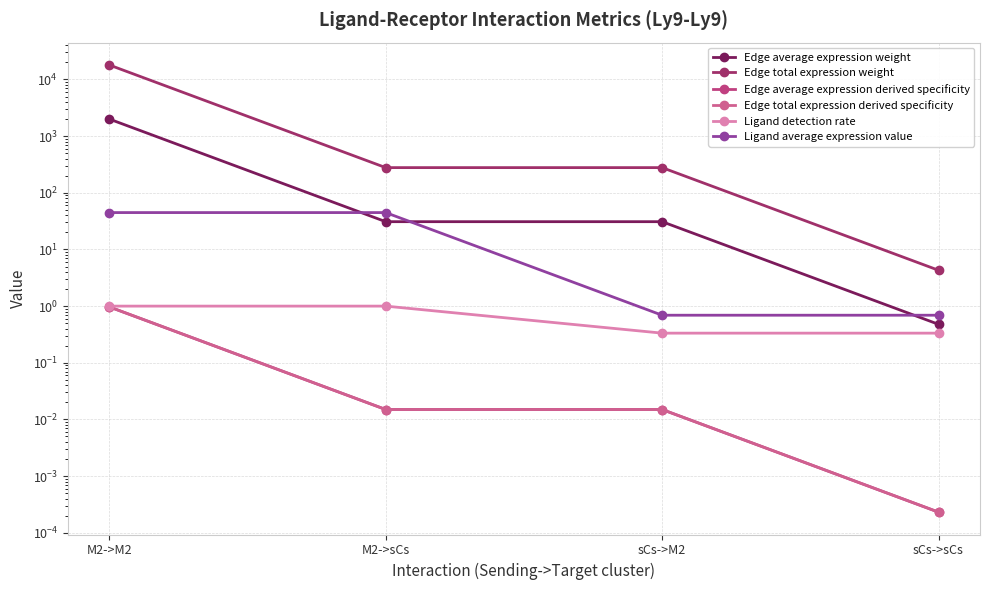

Which series has the largest total across all categories?

Edge total expression weight